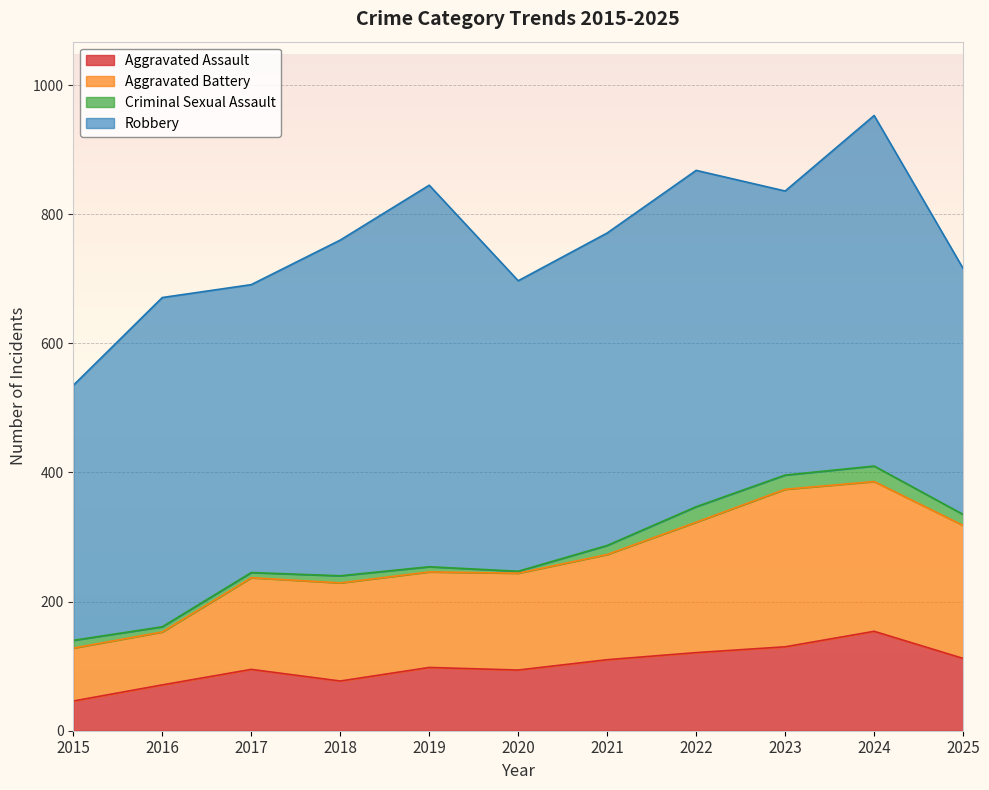

What is the value of the Aggravated Assault point at the 1st from the left?

46